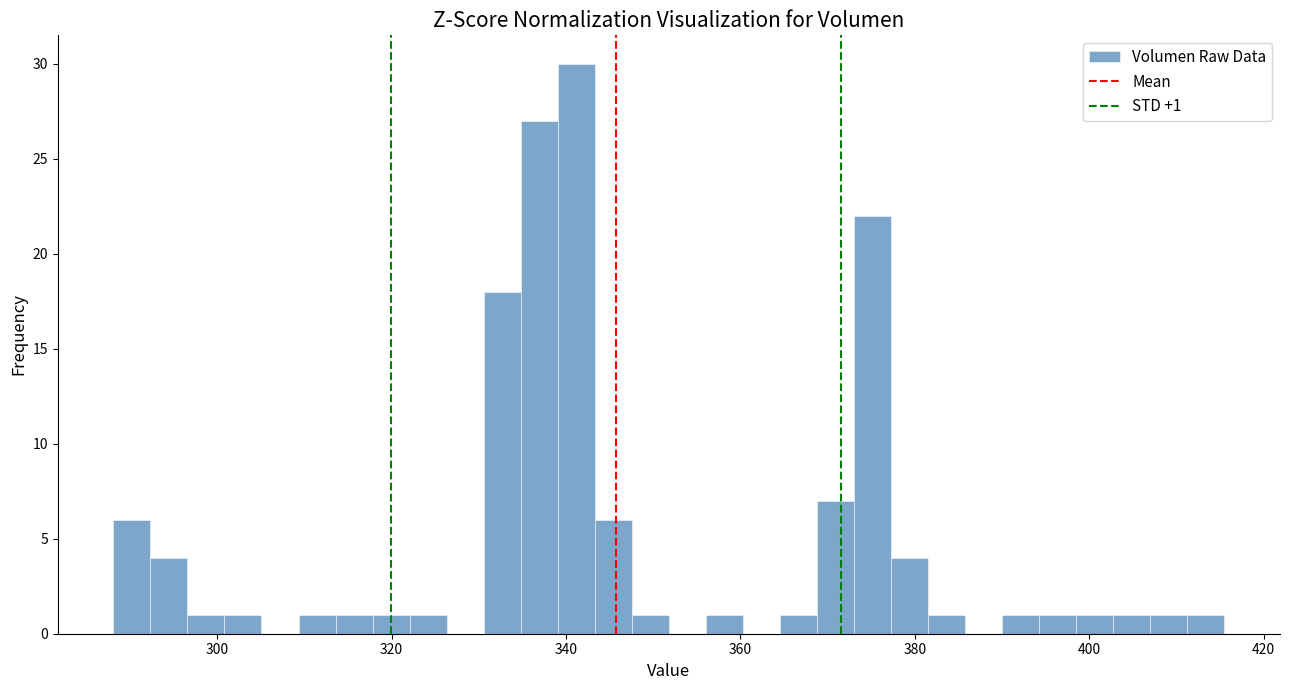

Around what value on the x-axis is the tallest bar? Give the approximate position of its centre, as read against the axis.

342